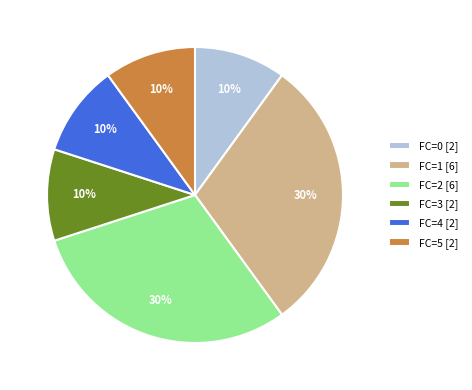

How many slices are in this pie chart?

6